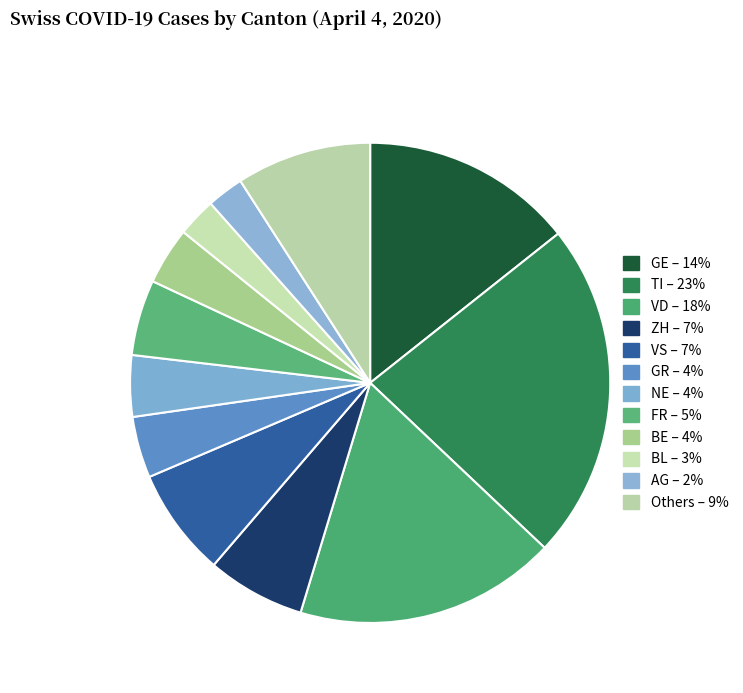

How many segments does this pie chart have?

12